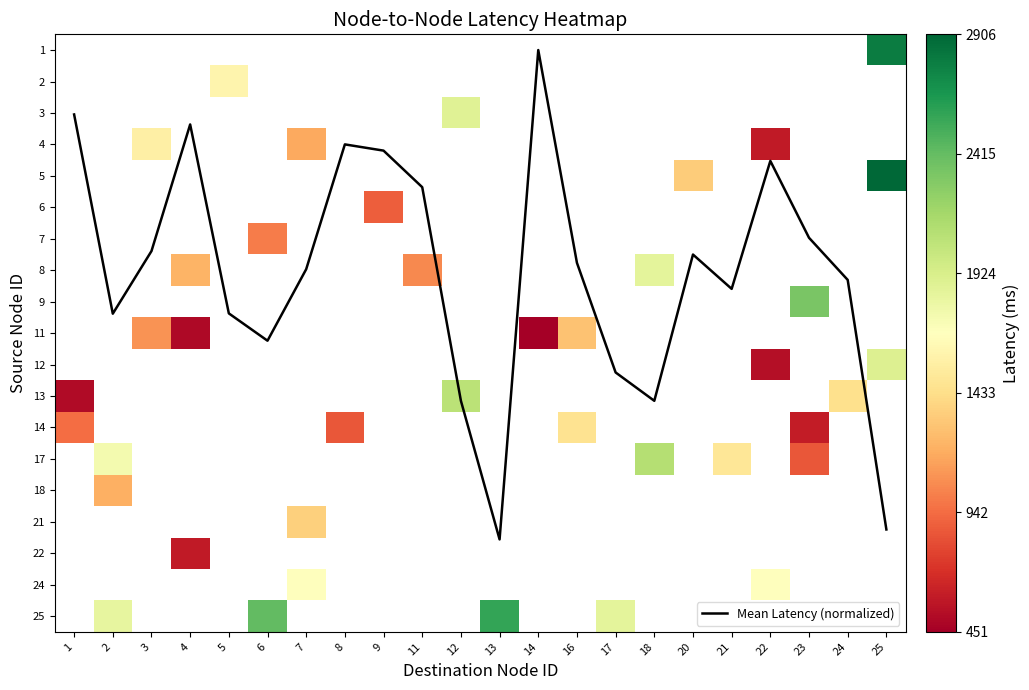

How many data points does each series have?

22